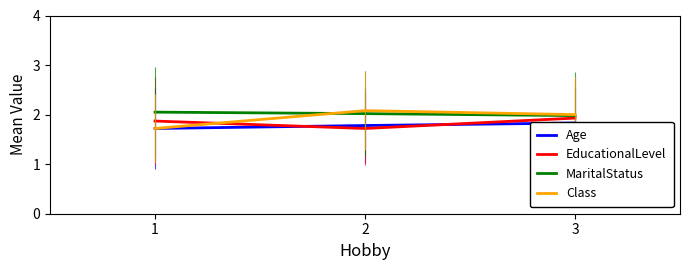

At which label does EducationalLevel reach its peak?

3